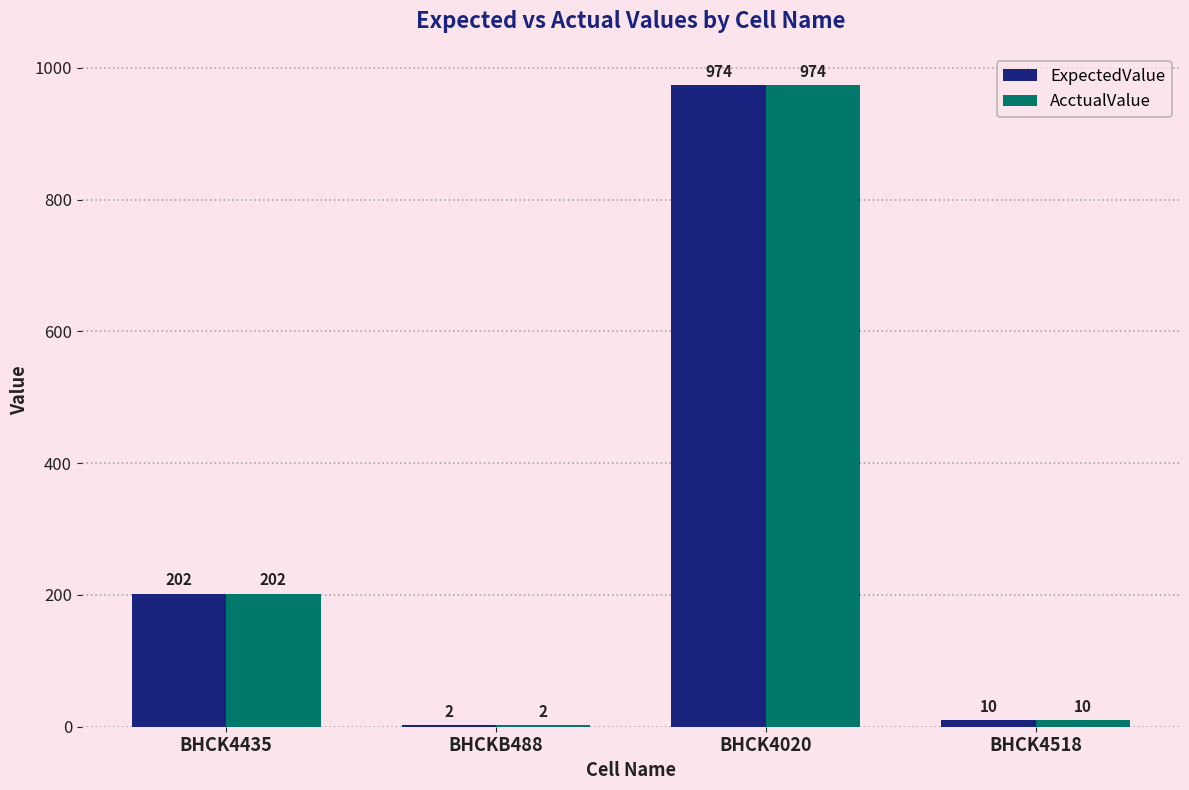

Is it true that AcctualValue equals 120 at BHCK4435?

False